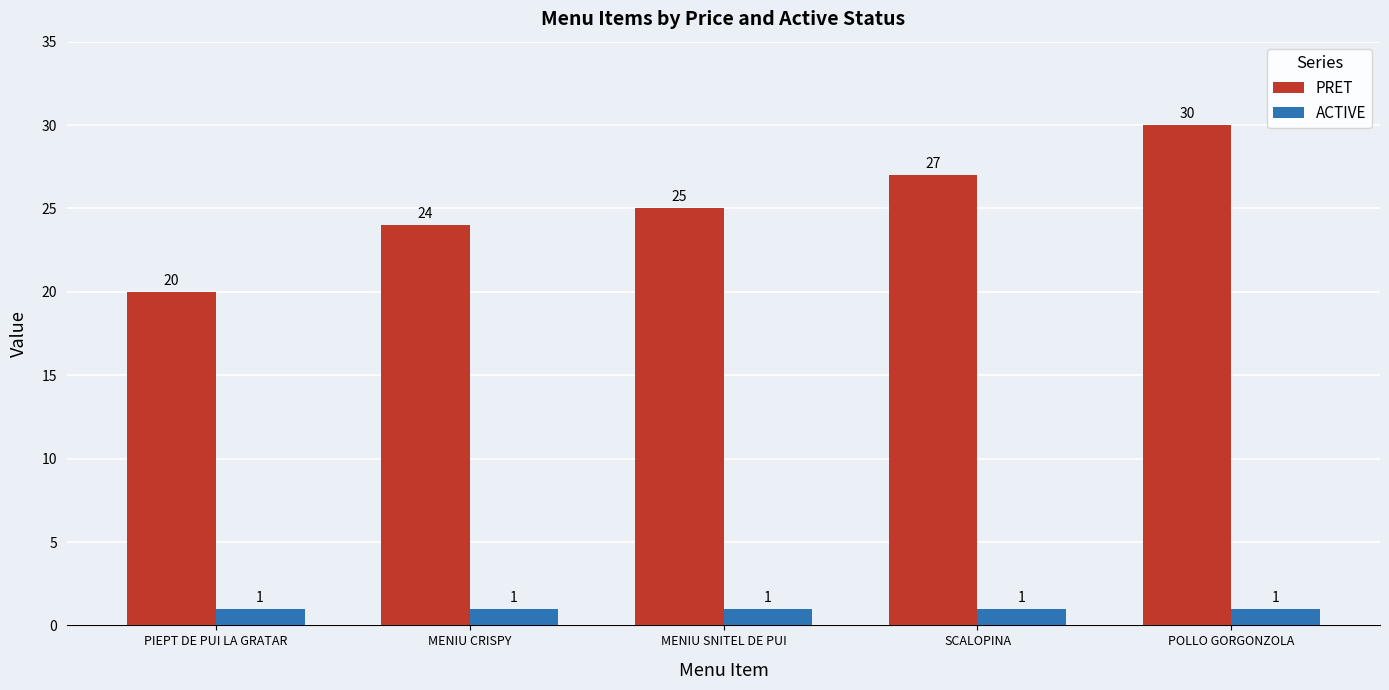

The ACTIVE series shows 1 at MENIU SNITEL DE PUI. True or false?

True